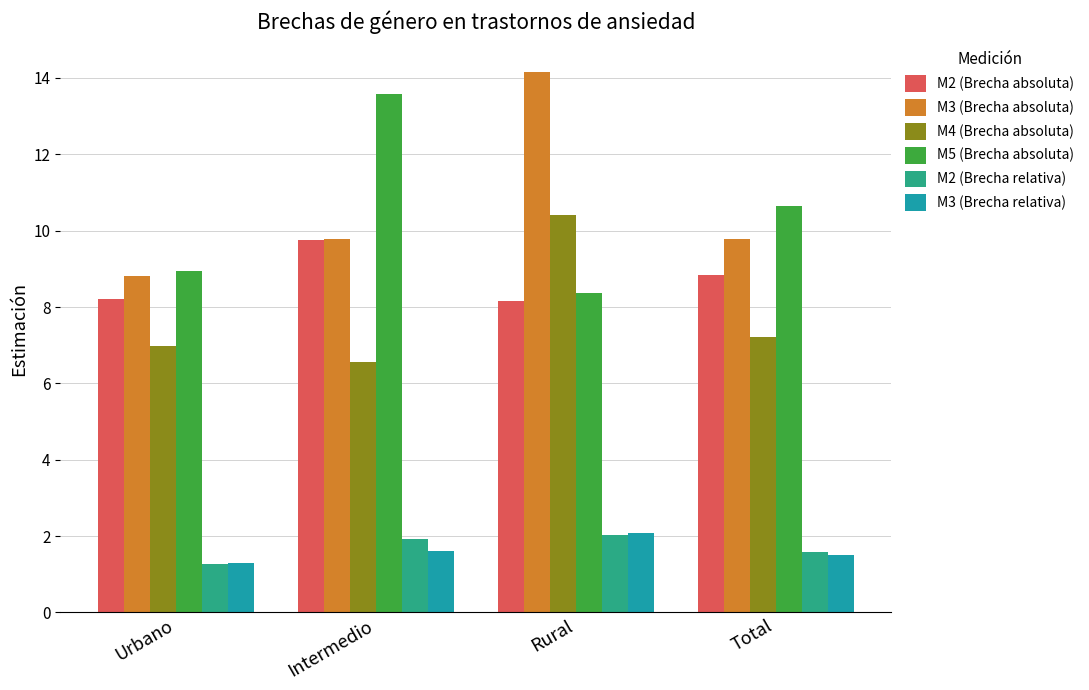

Which series has the largest total across all categories?

M3 (Brecha absoluta)